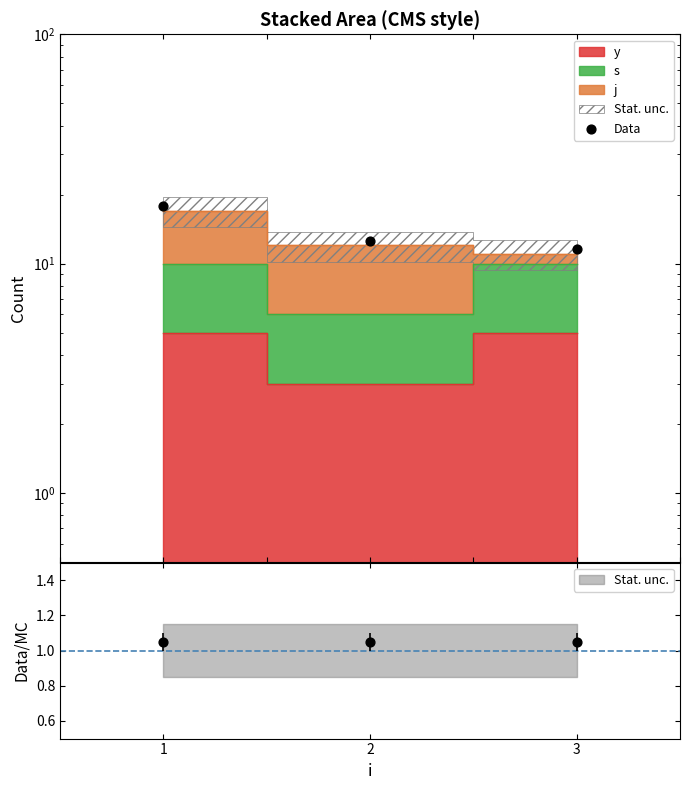

What is the change in value from 1 to 2?

-5.2